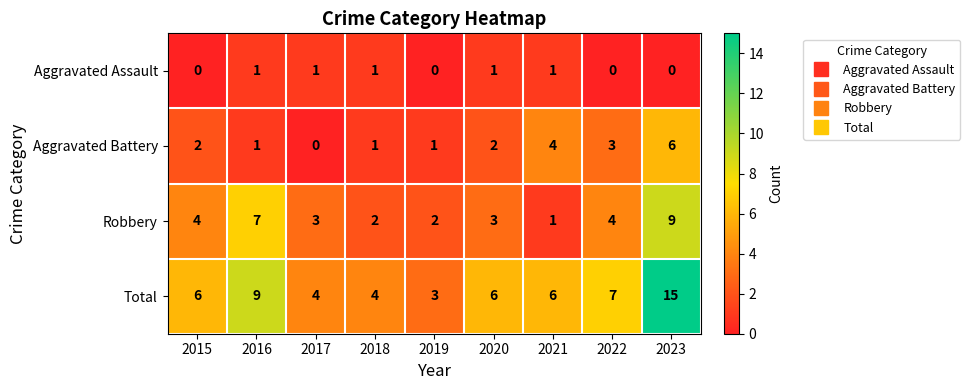

Between 2019 and 2023, which series saw the biggest shift?

Total